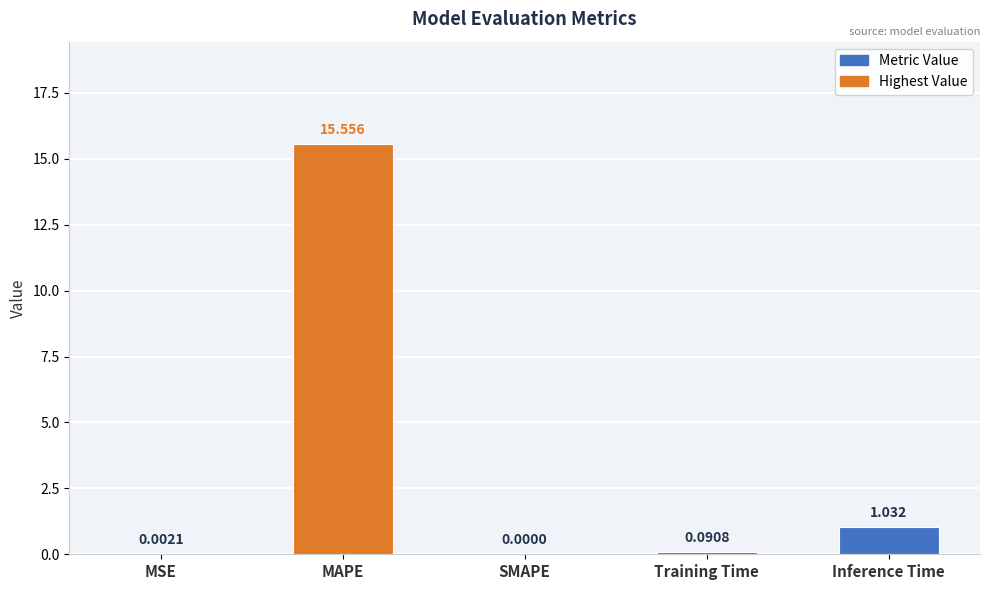

Which label corresponds to the largest value in the chart?

MAPE